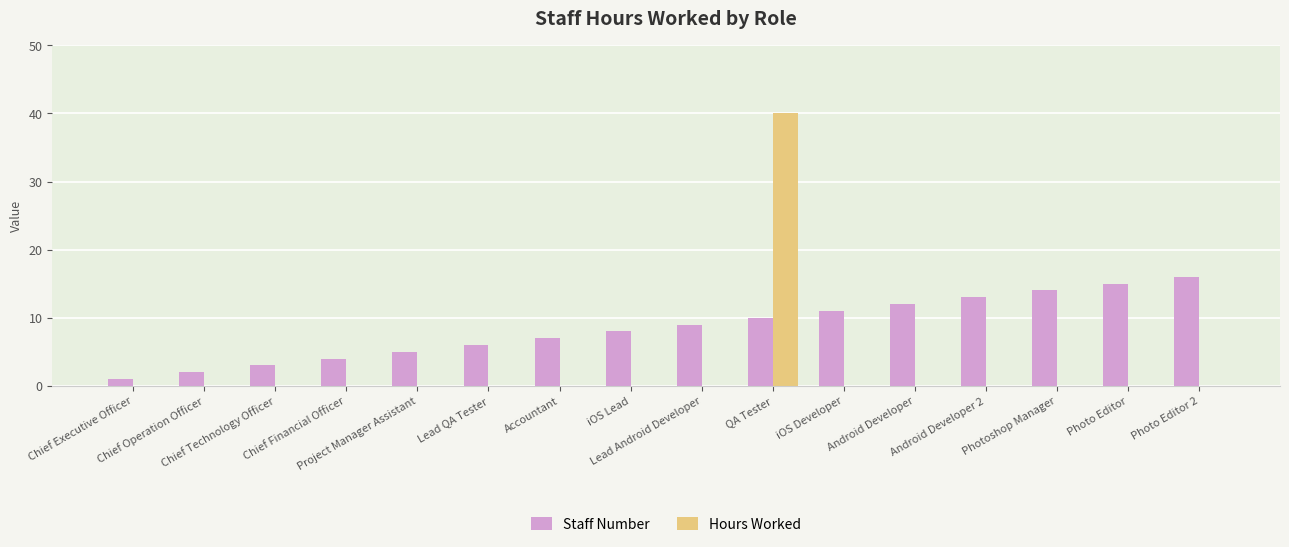

True or false: Hours Worked has a value of -27 at Chief Technology Officer.

False